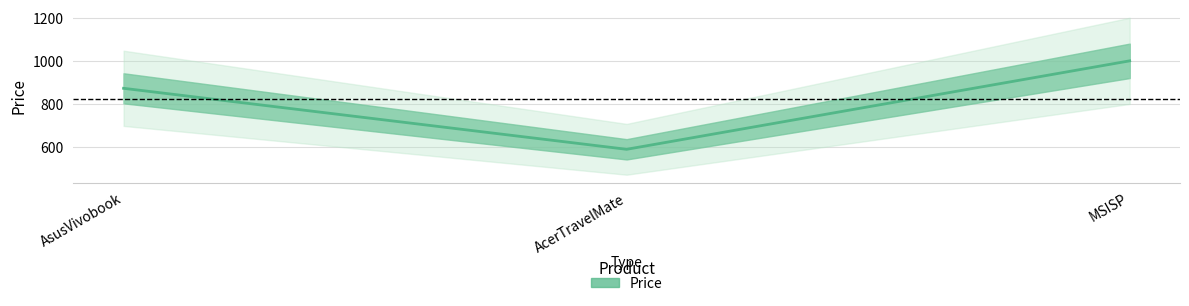

List the labels in order of value, smallest first.

AcerTravelMate, AsusVivobook, MSISP